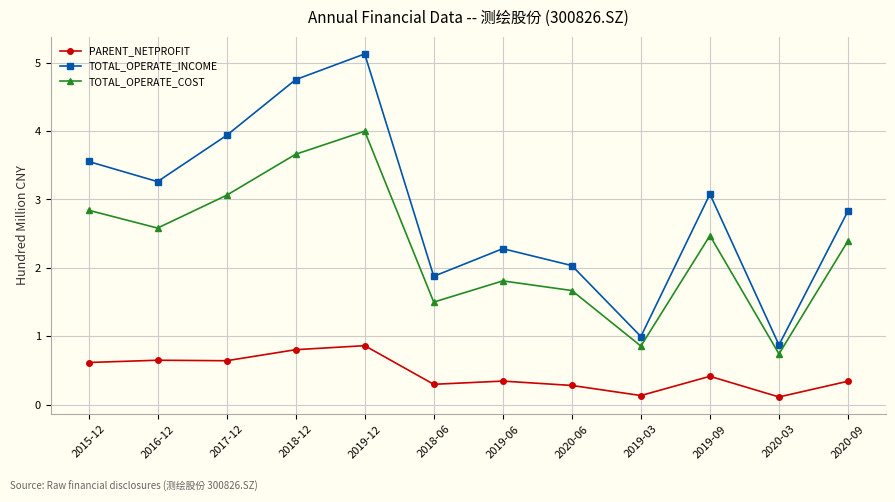

What is the difference between the TOTAL_OPERATE_COST values at 2019-03 and 2016-12?

1.7